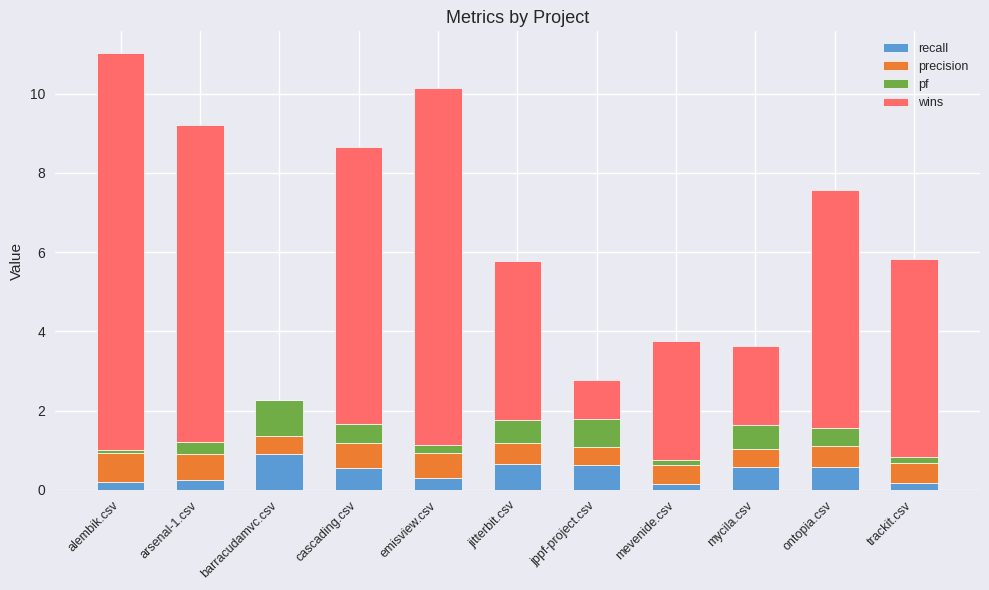

What is the sum of all recall values?

5.0